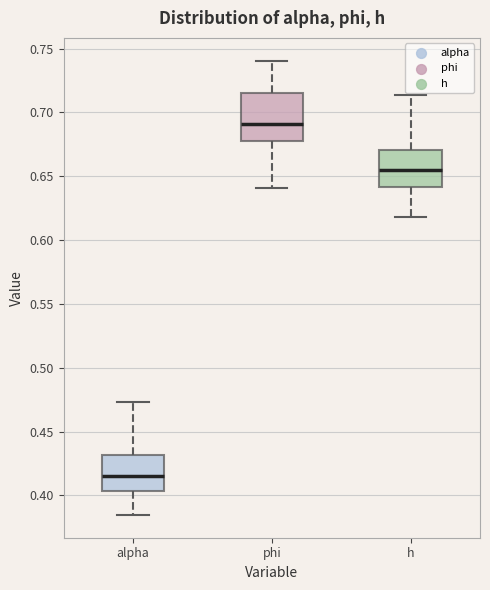

Reading left to right, read every box against the y-axis: the position of its median line, the range the box covers, and the ends of its whiskers. The values are not printed on the chart, so give them approximately, as read against the axis.

alpha: median 0.415, box 0.405 to 0.430, whiskers 0.385 to 0.475
phi: median 0.690, box 0.675 to 0.715, whiskers 0.640 to 0.740
h: median 0.655, box 0.640 to 0.670, whiskers 0.620 to 0.715